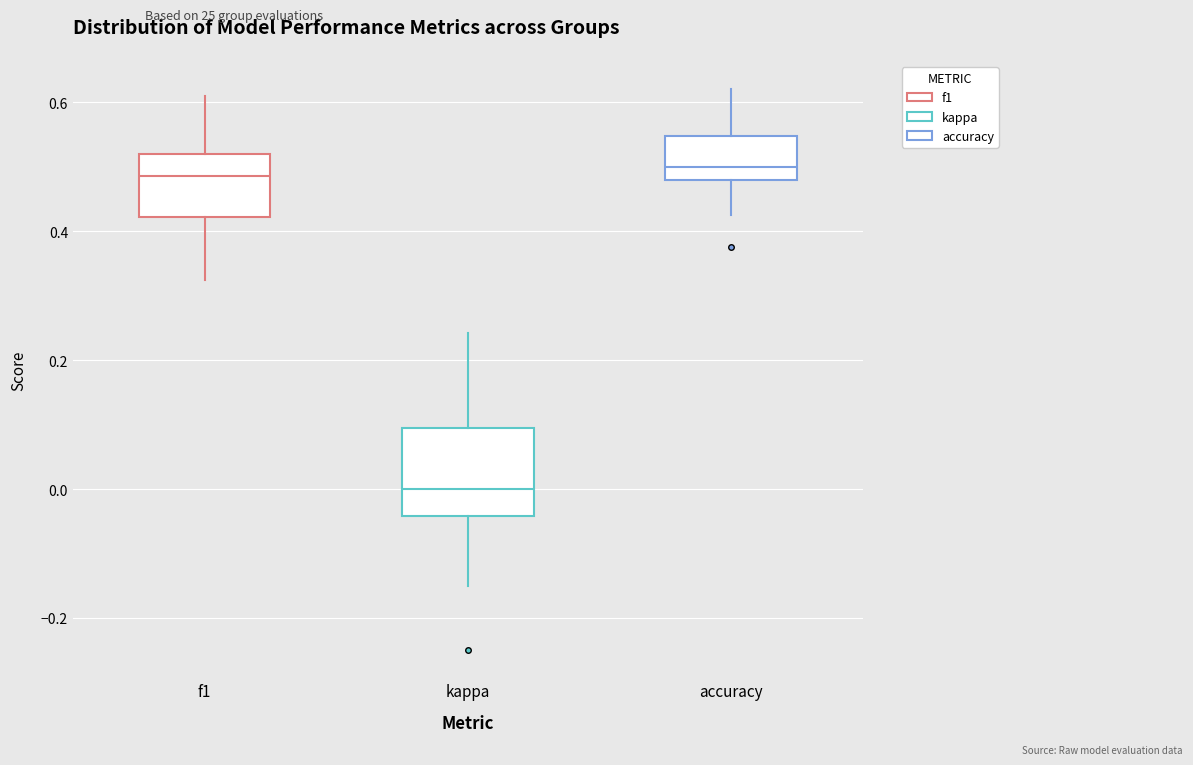

Where is the upper edge of the box for f1 on the y-axis? The values are not printed on the chart, so give them approximately, as read against the axis.

0.52